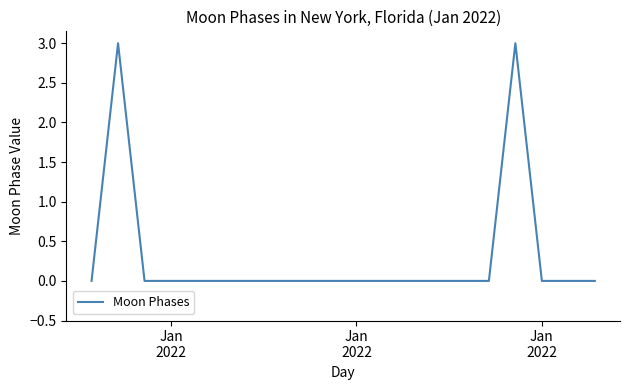

What is the difference between the maximum and minimum values?

3